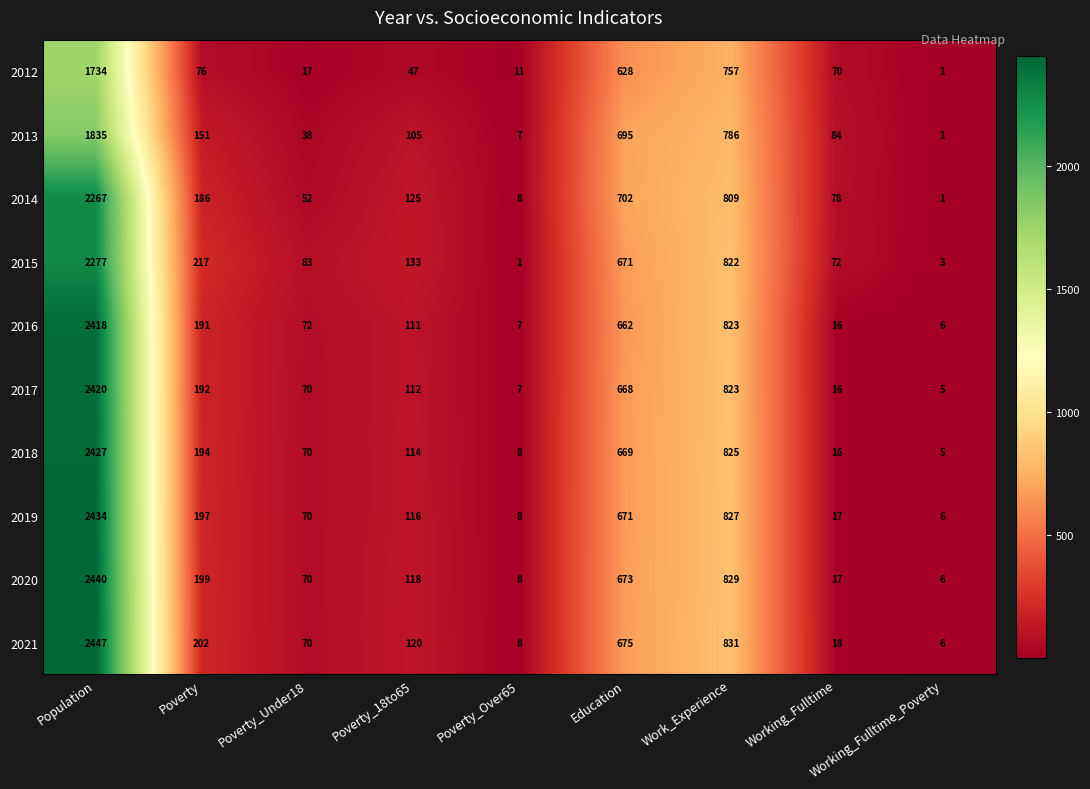

Which series changed the most between Poverty_18to65 and Education?

2013